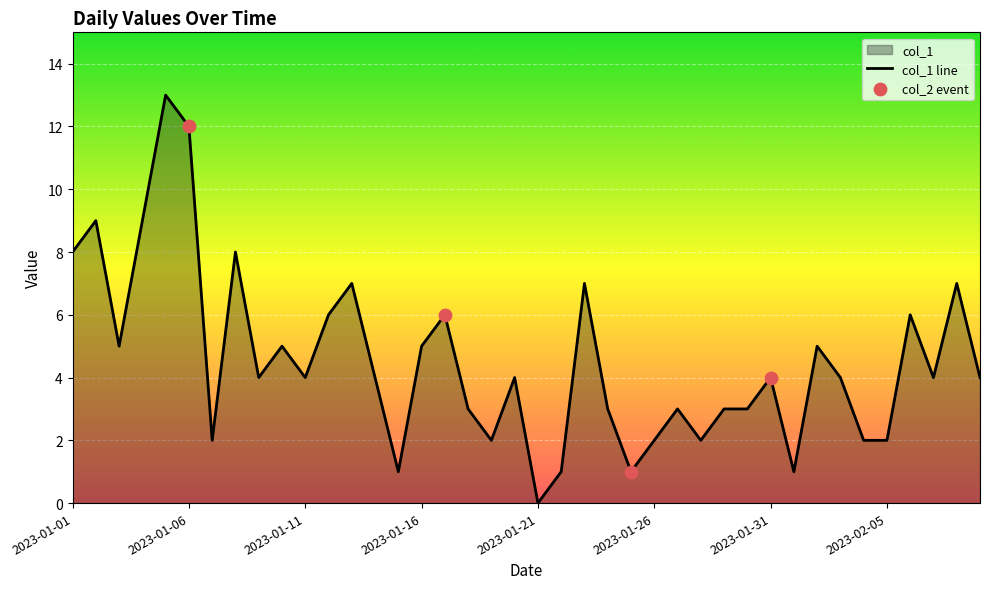

What is the change in value from 2023-01-05 to 2023-02-06?

-7